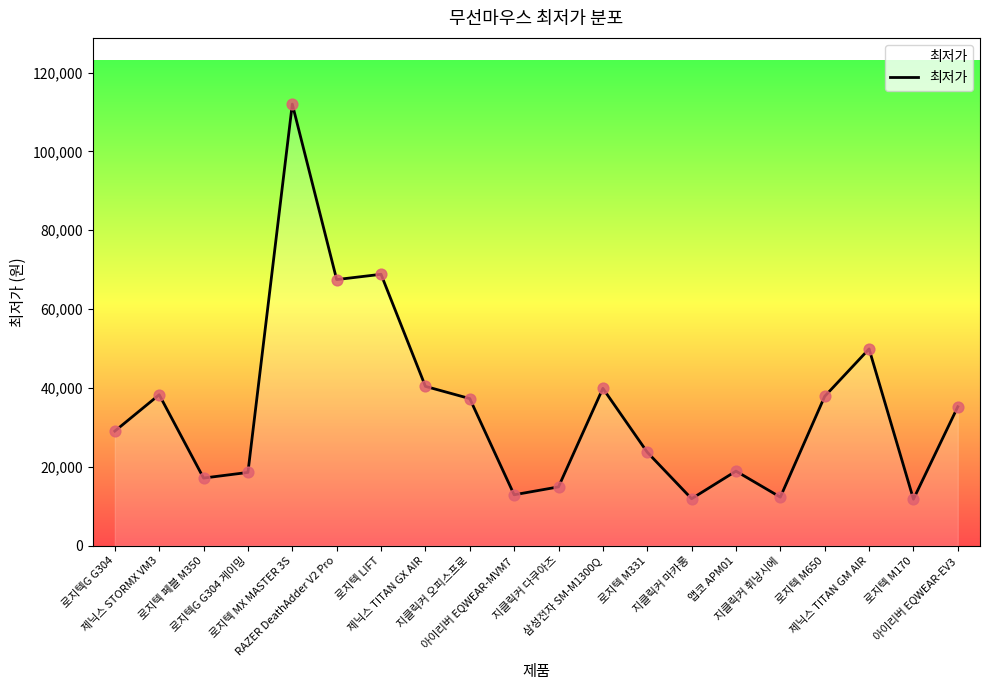

What is the change in value from 로지텍 LIFT to 로지텍 M650?

-30960